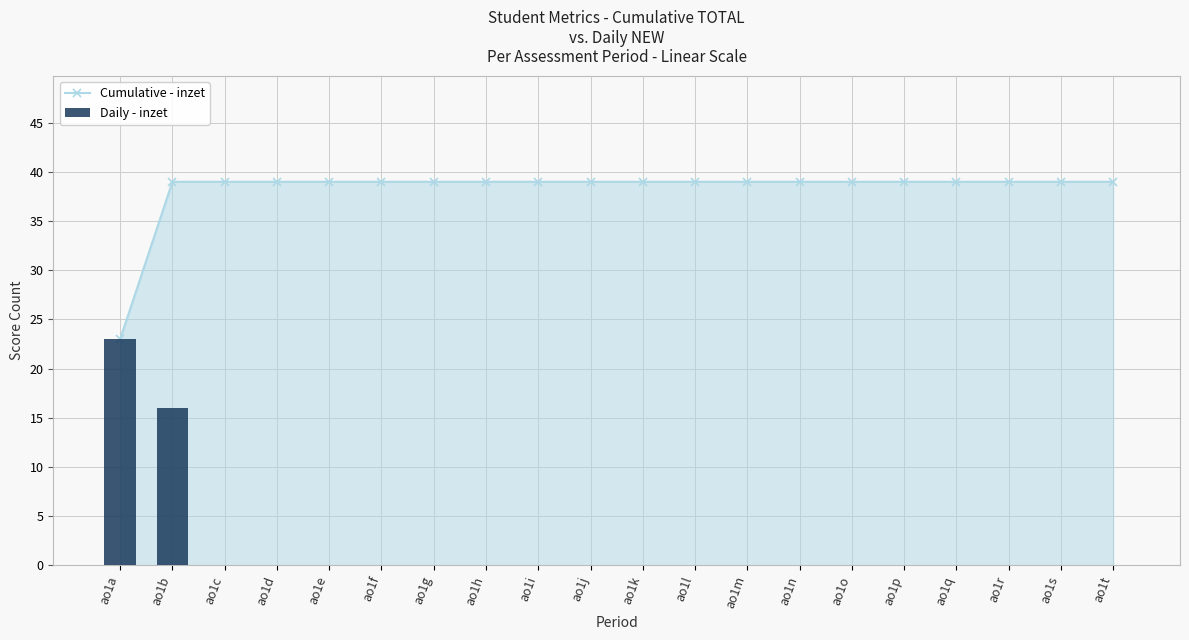

The Cumulative - inzet series shows 39 at ao1i. True or false?

True